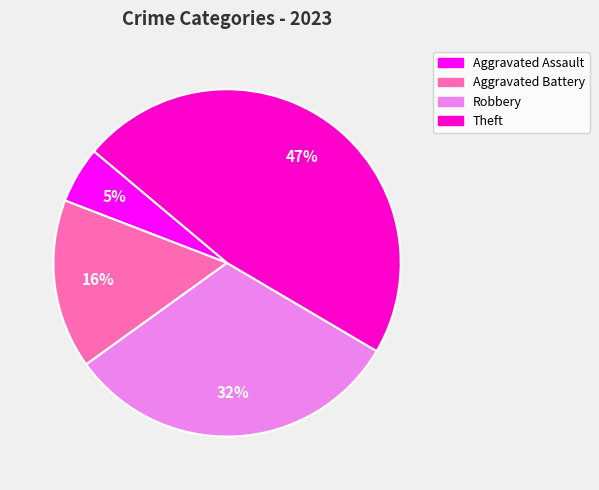

To the nearest percent, what is the difference between the largest and smallest slice percentages?

42%